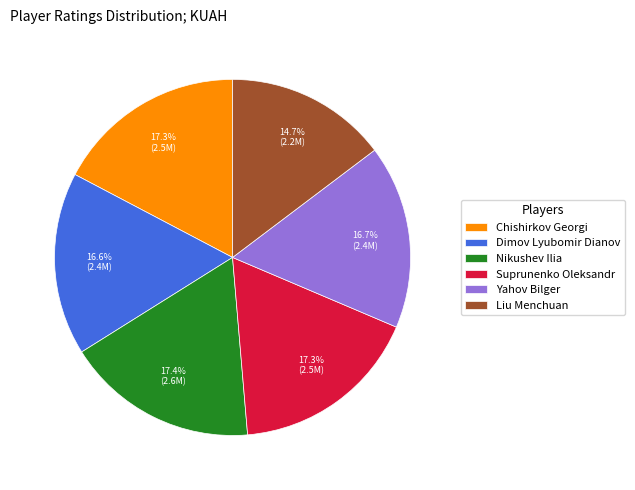

To the nearest percent, what is the average slice percentage?

17%